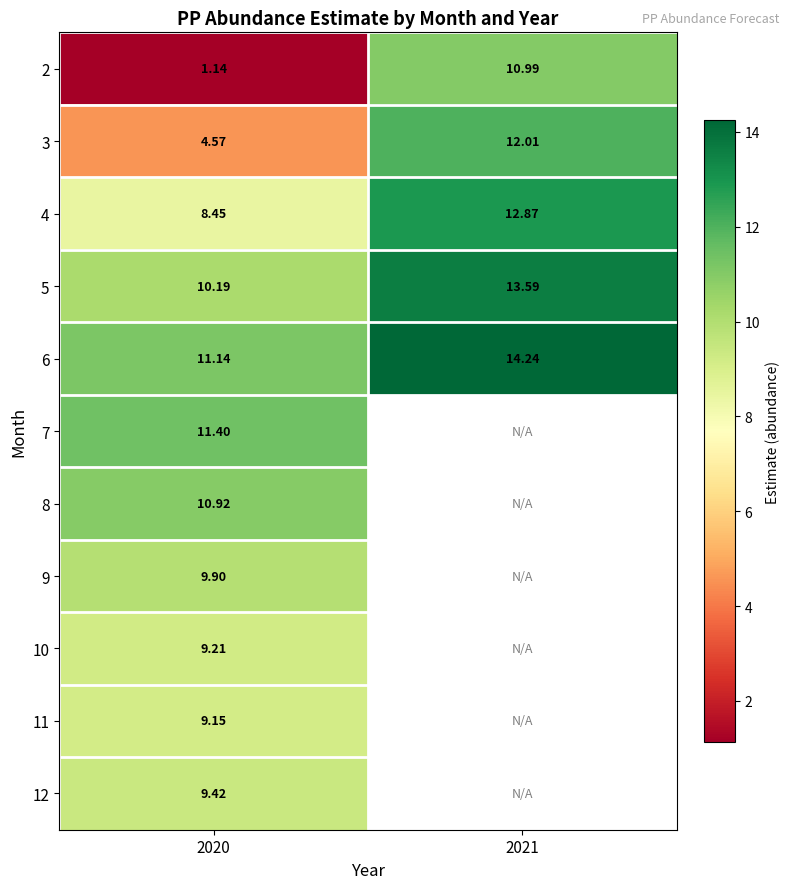

Which label corresponds to the largest value in the chart?

2021